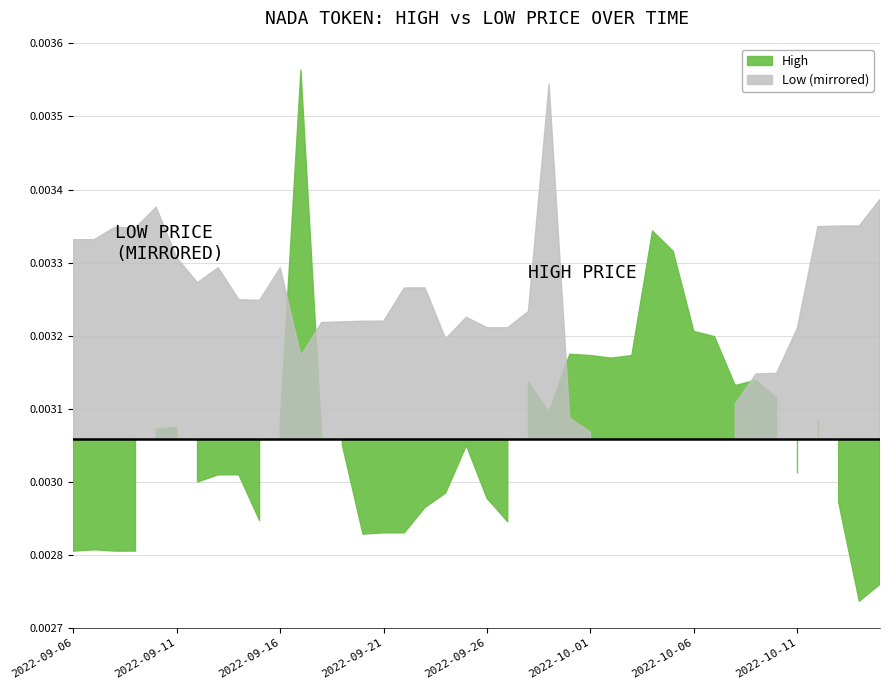

The Low series shows 0.0 at 2022-09-18. True or false?

True